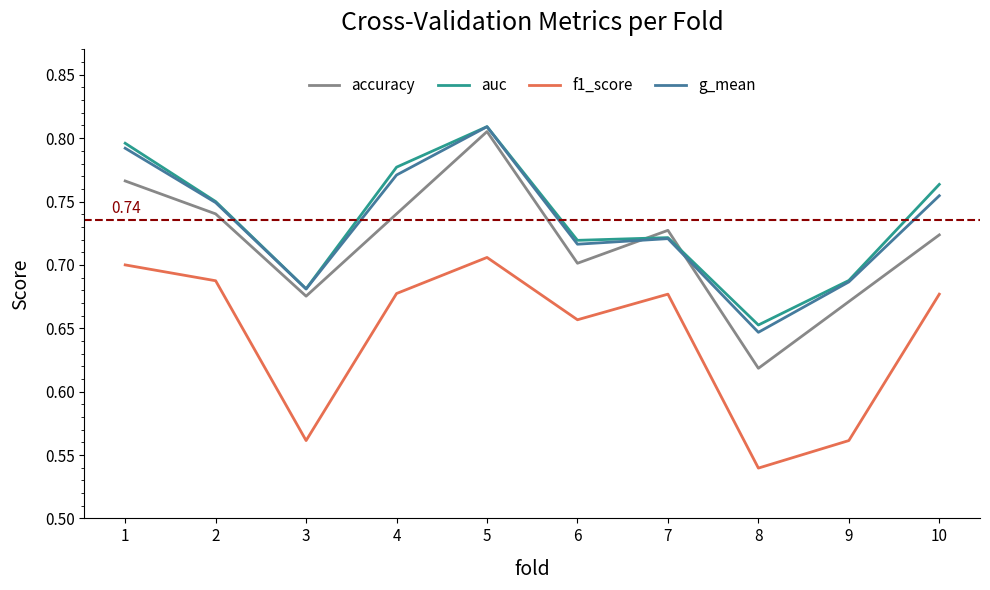

Does the chart have visible grid lines?

No